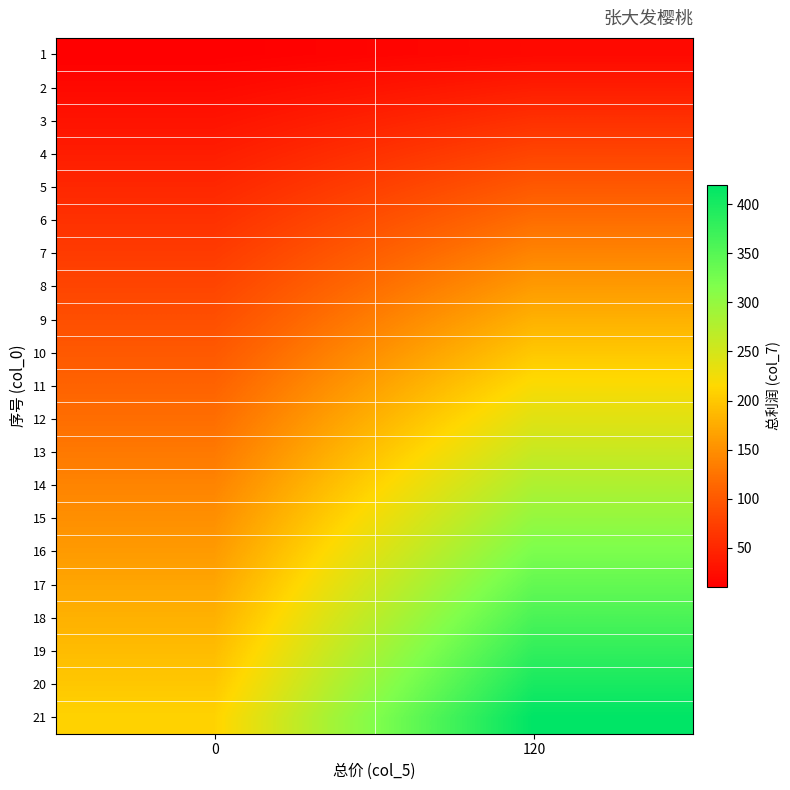

At how many categories does at least one series exceed 92?

2